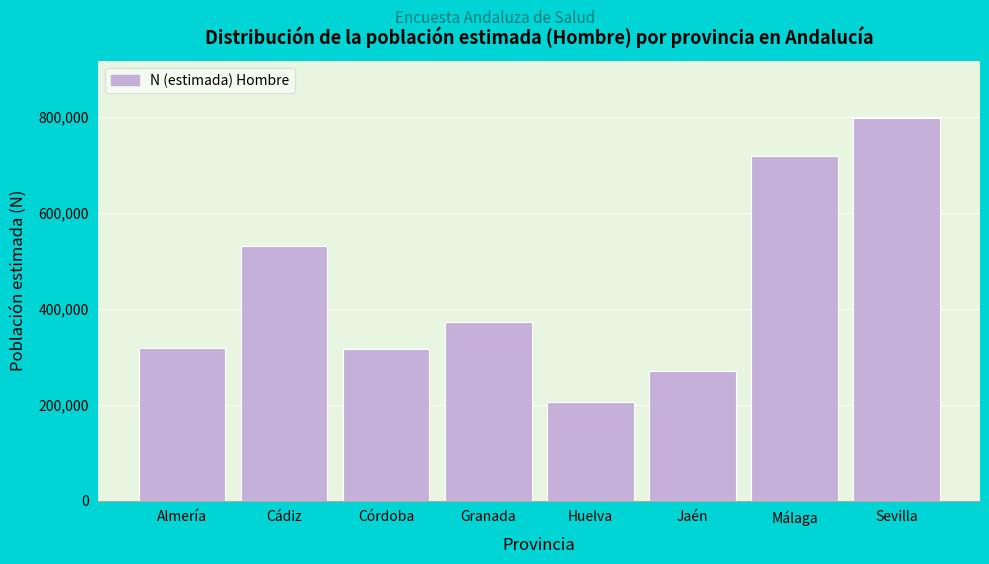

The chart shows a value of 373145 at Granada. True or false?

True